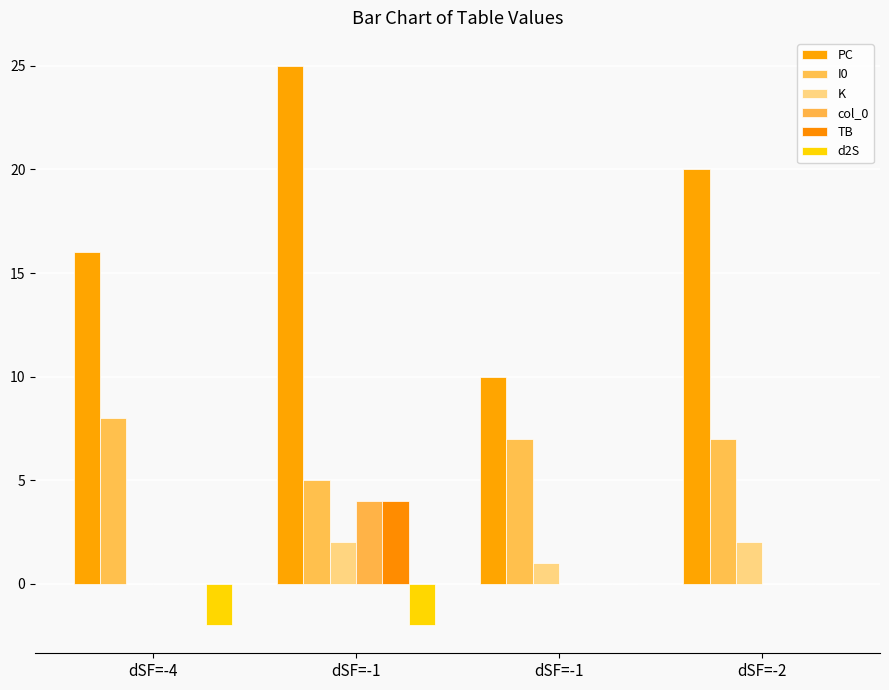

How many categories are shown in the chart?

4